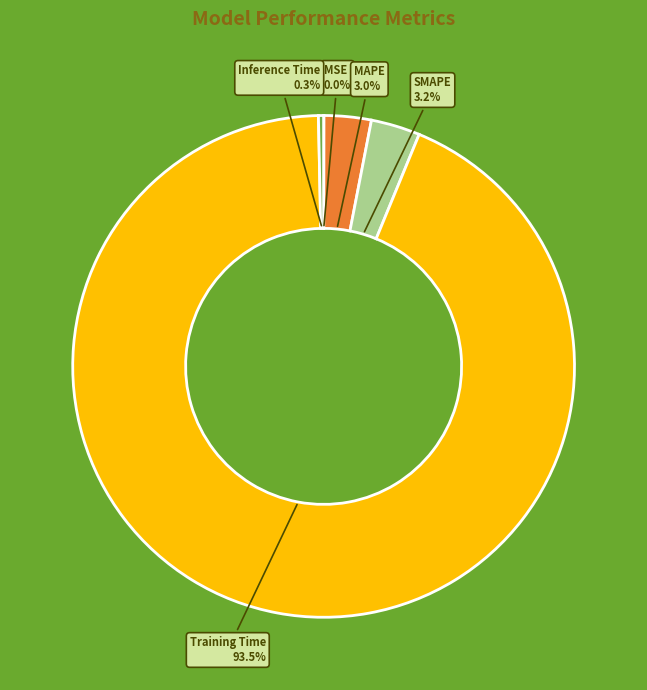

What percentage is NOT represented by Training Time?

6.5%